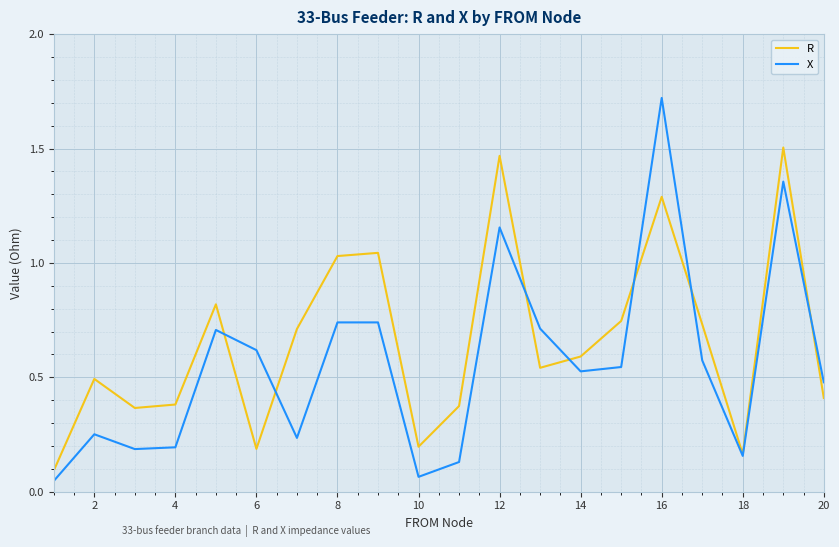

Rank the series by their maximum value, from lowest to highest.

R, X